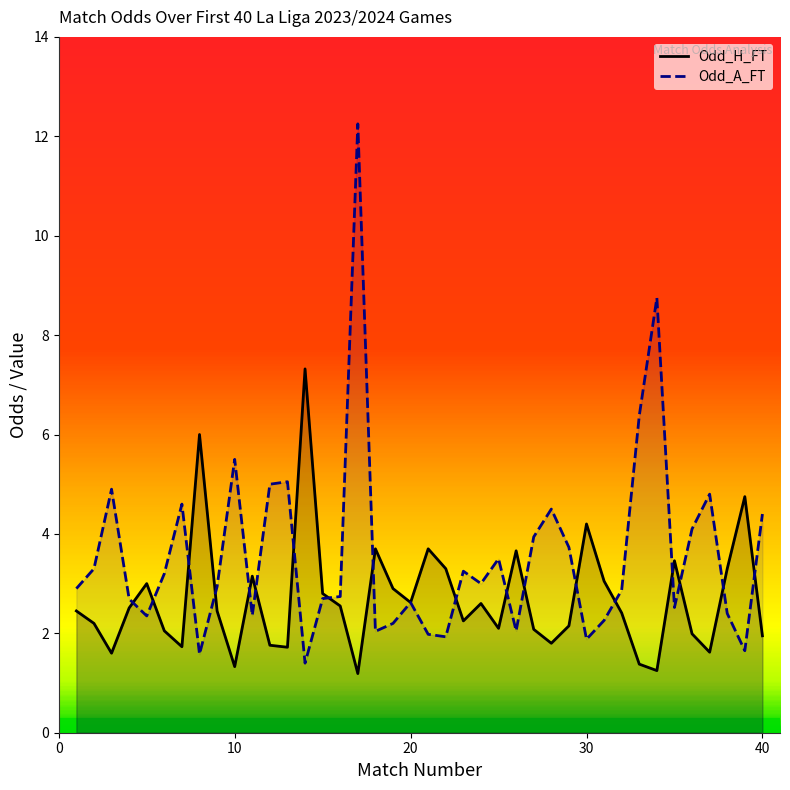

Reading left to right, list all the values displayed in this chart.

Odd_H_FT: 2.5	2.2	1.6	2.5	3.0	2.0	1.7	6.0	2.5	1.3	3.1	1.8	1.7	7.3	2.8	2.5	1.2	3.7	2.9	2.6	3.7	3.3	2.2	2.6	2.1	3.7	2.1	1.8	2.1	4.2	3.0	2.4	1.4	1.2	3.5	2.0	1.6	3.3	4.8	1.9
Odd_A_FT: 2.9	3.3	4.9	2.7	2.4	3.2	4.6	1.6	2.9	5.5	2.4	5.0	5.0	1.4	2.7	2.7	12.2	2.0	2.2	2.6	2.0	1.9	3.2	3.0	3.5	2.0	3.9	4.5	3.7	1.9	2.3	2.9	6.4	8.8	2.5	4.1	4.8	2.4	1.6	4.4